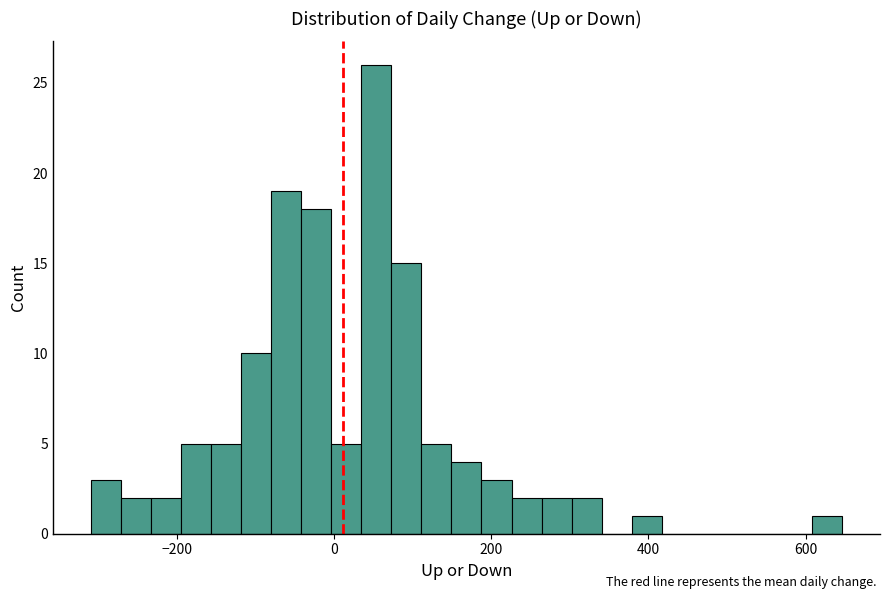

Read against the x-axis, roughly where is the centre of the tallest bar?

60